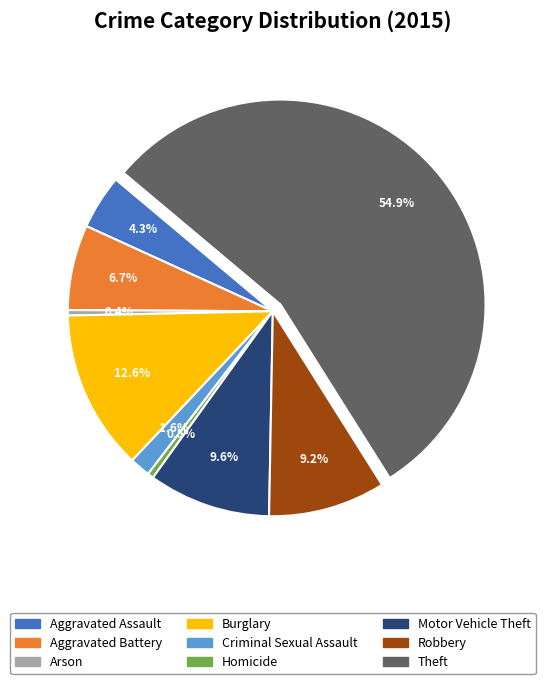

What is the largest slice in the pie chart?

Theft